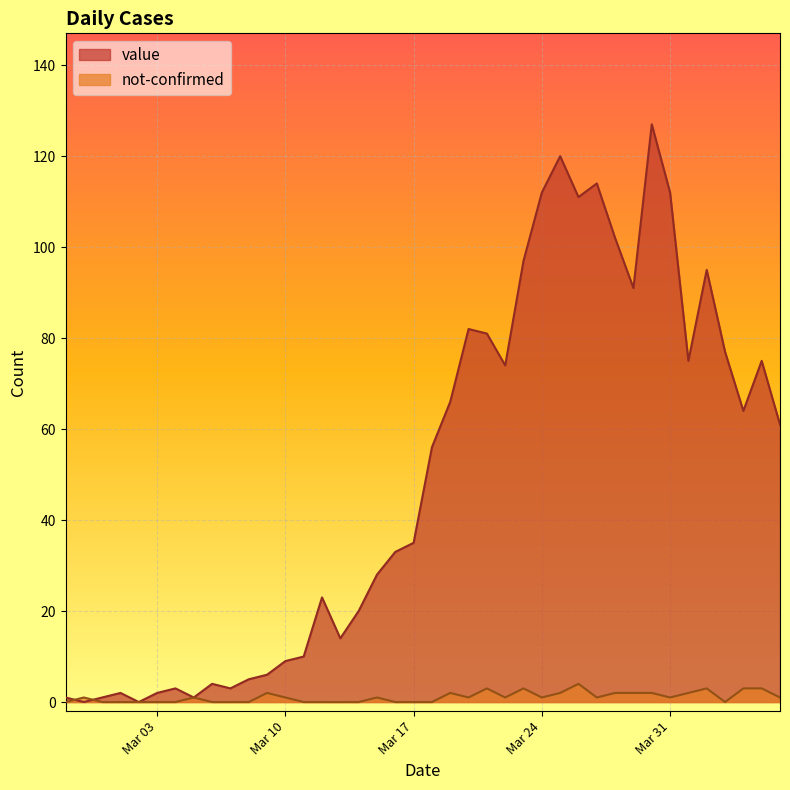

What is the label of the 7th point from the right?

Mar 31